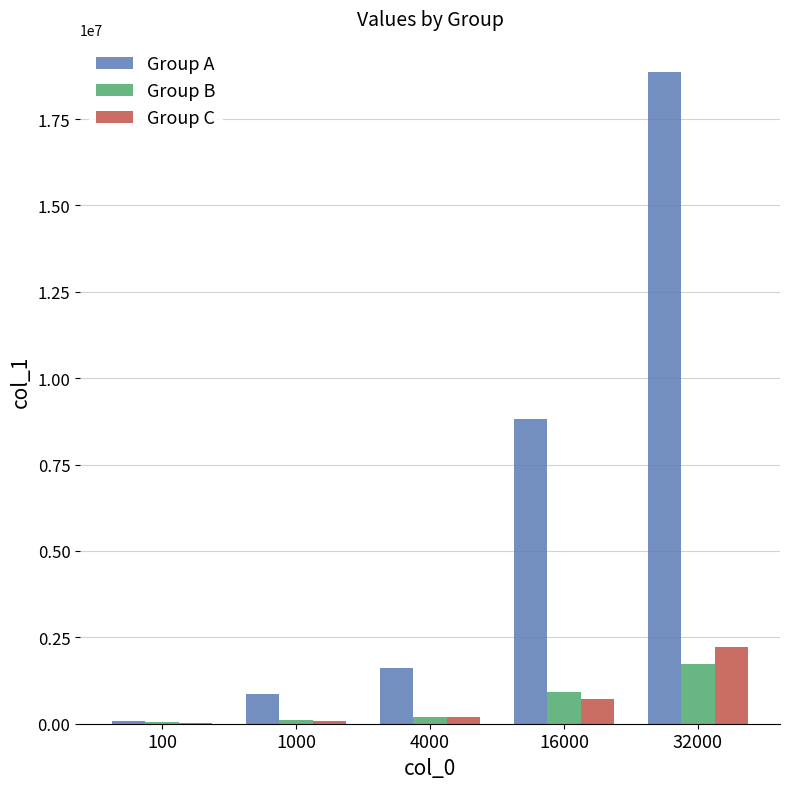

True or false: Group C has a value of 614561 at 32000.

False